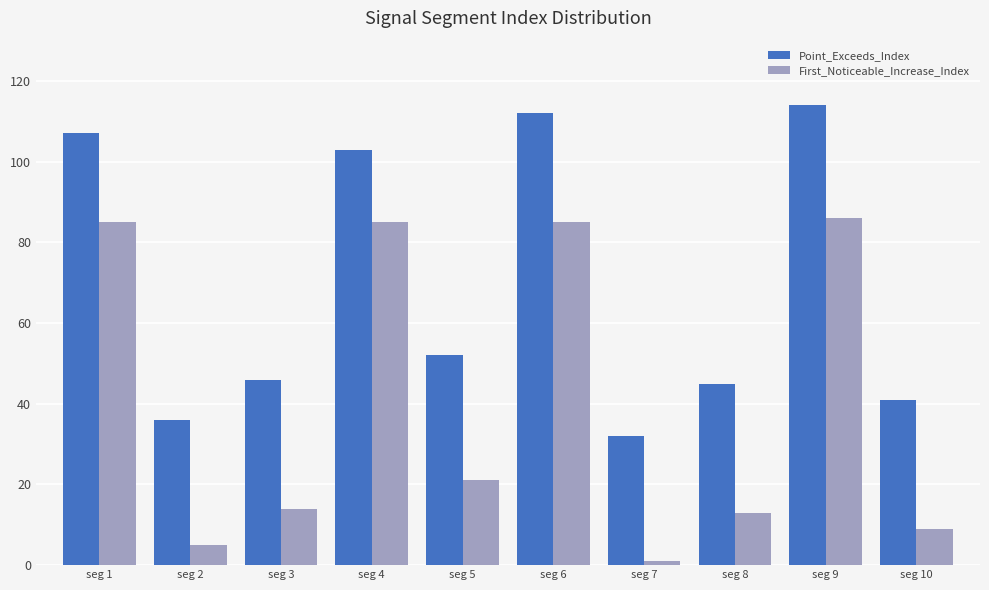

At which category does the chart reach its minimum across all series?

seg 7